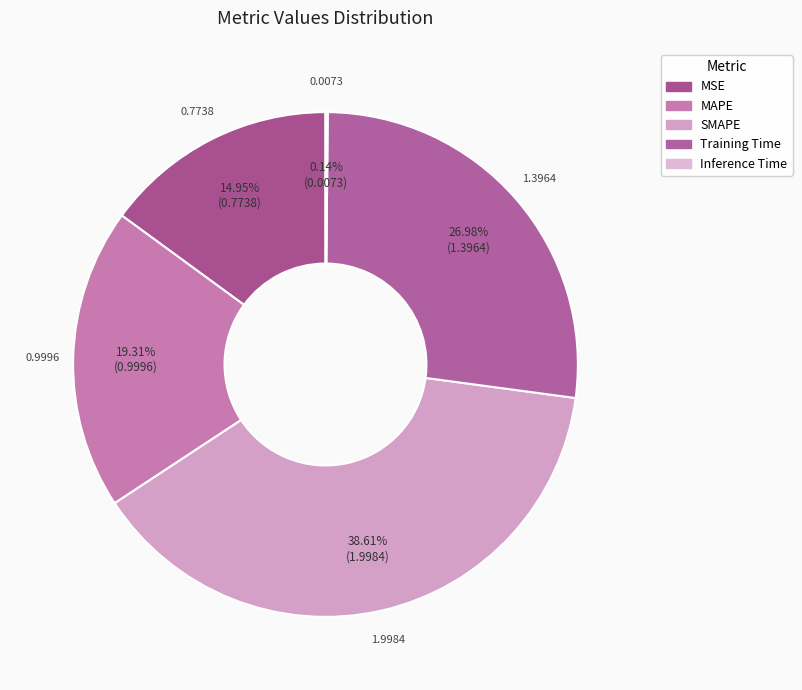

What is the change in value from MAPE to Inference Time?

-1.0